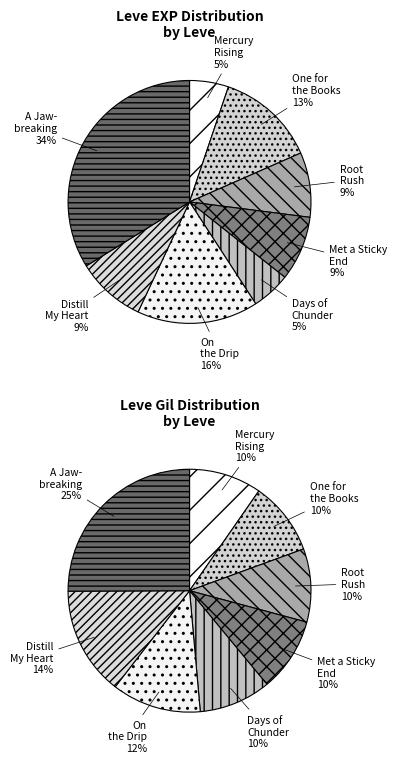

Does gil_values account for over 50% of the chart?

No